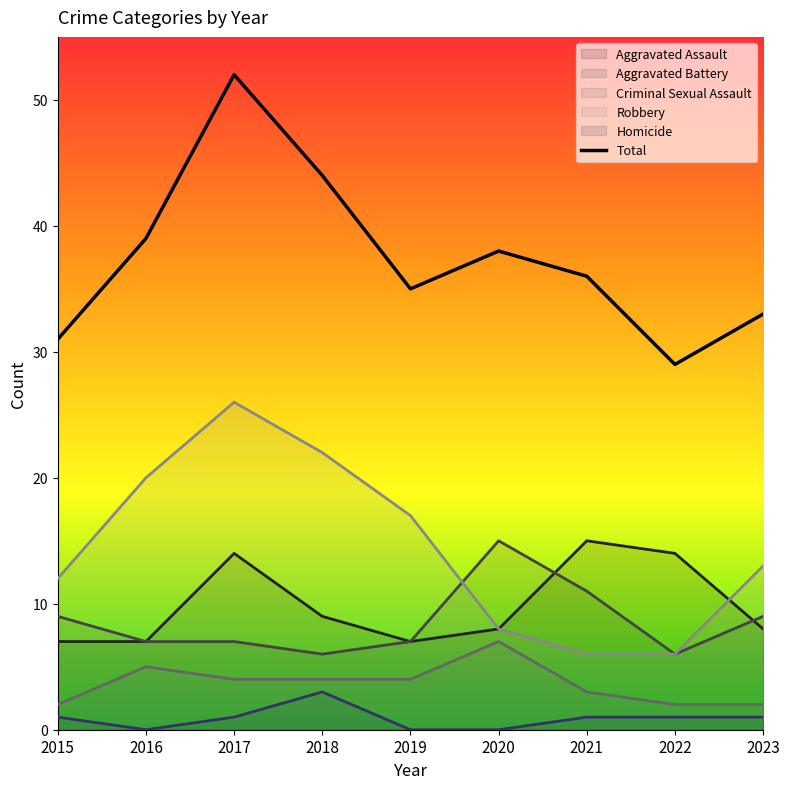

List the labels in order of value, largest first.

2017, 2018, 2016, 2020, 2021, 2019, 2023, 2015, 2022